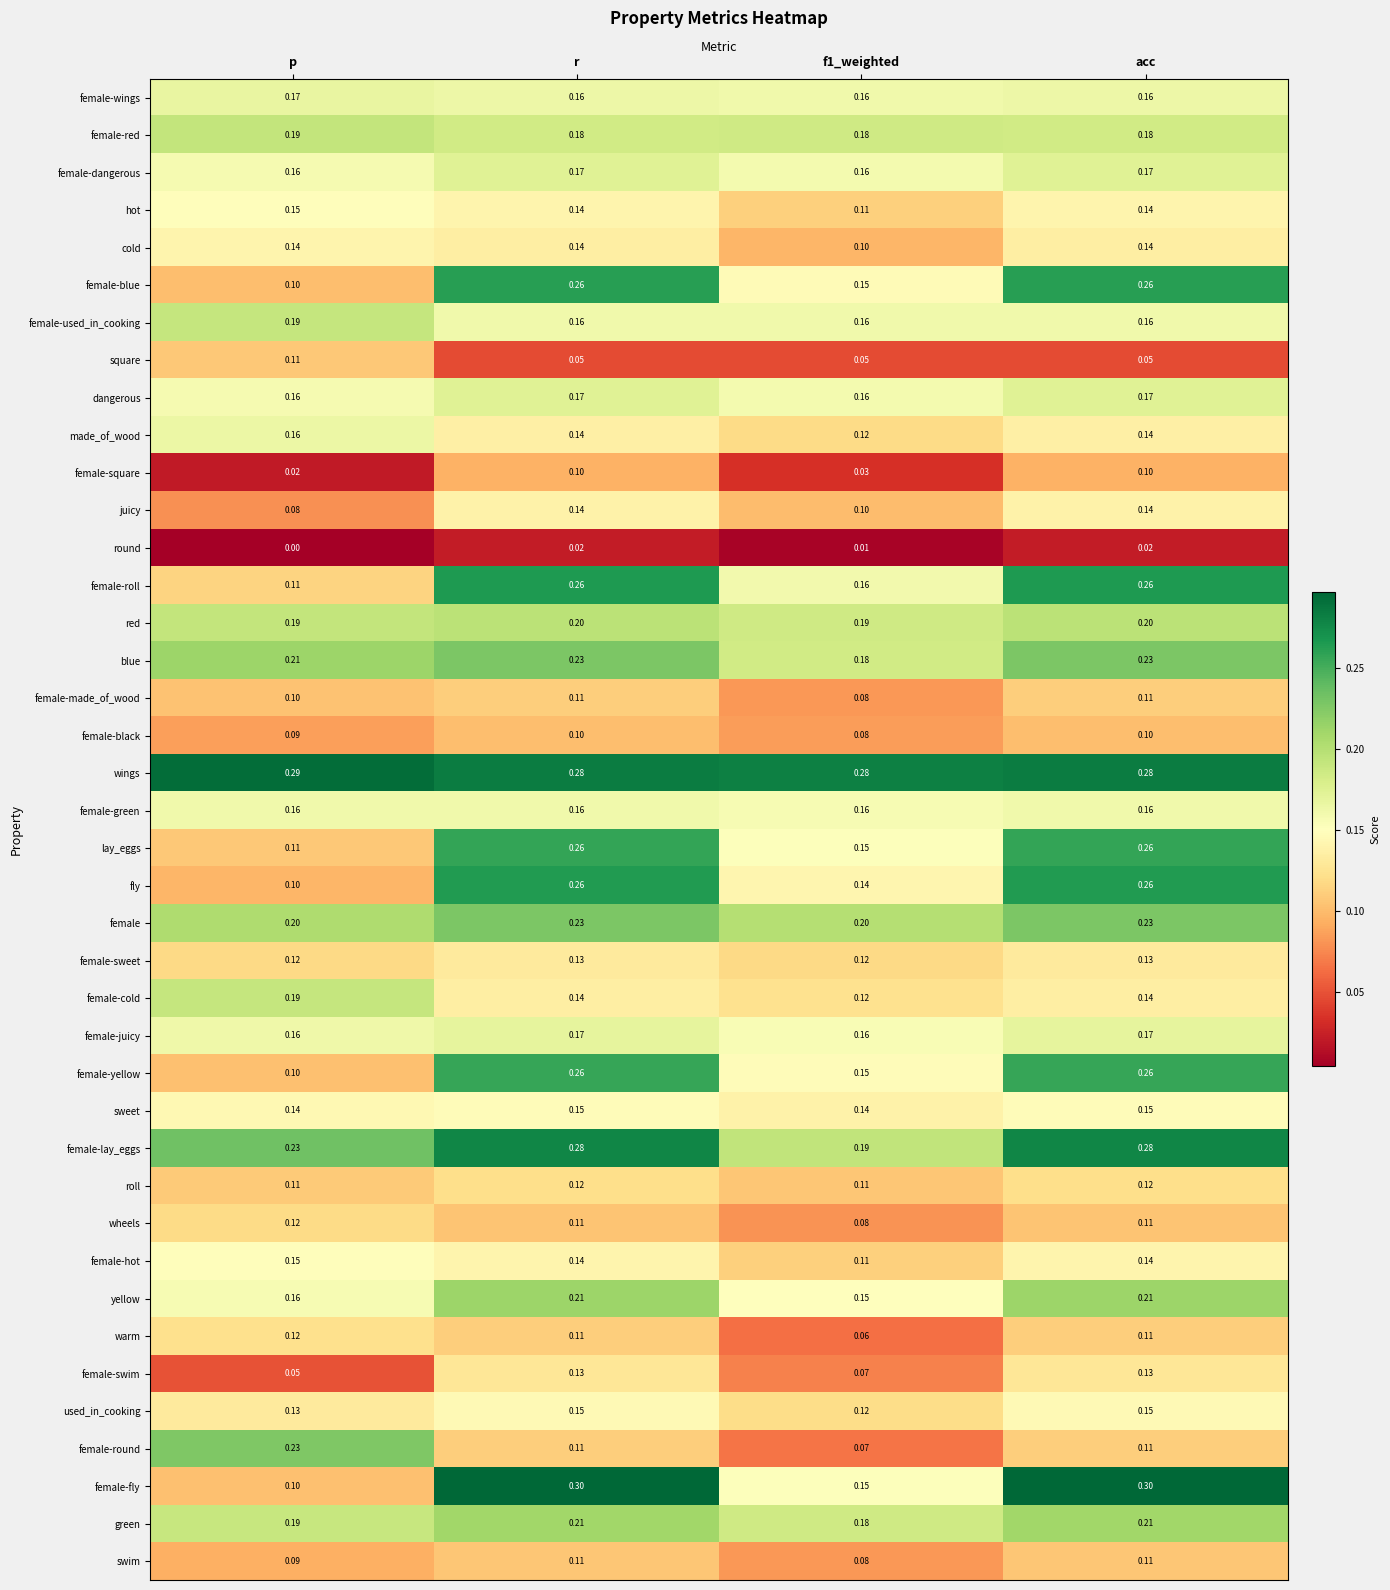

What is the total value across all series at f1_weighted?

5.2